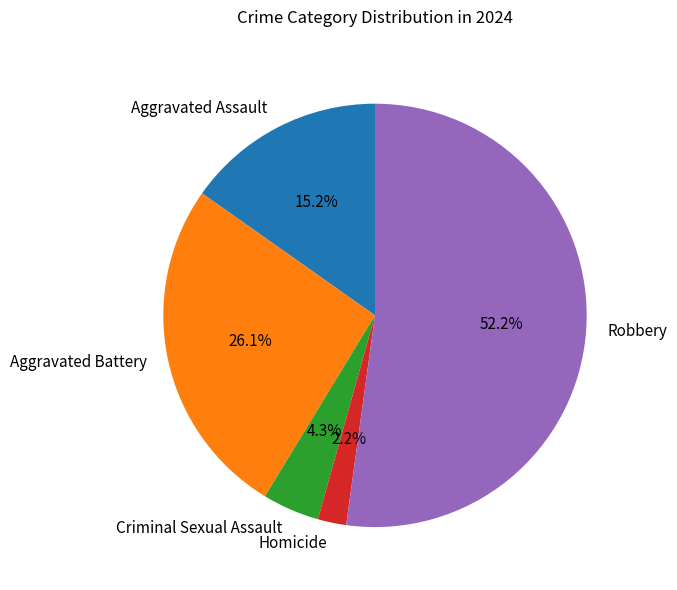

Is there a majority slice in this chart?

Yes